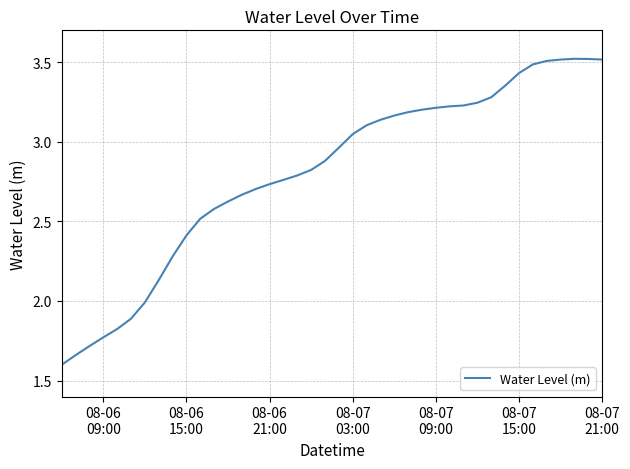

Does the chart display data point markers on the line(s)?

No